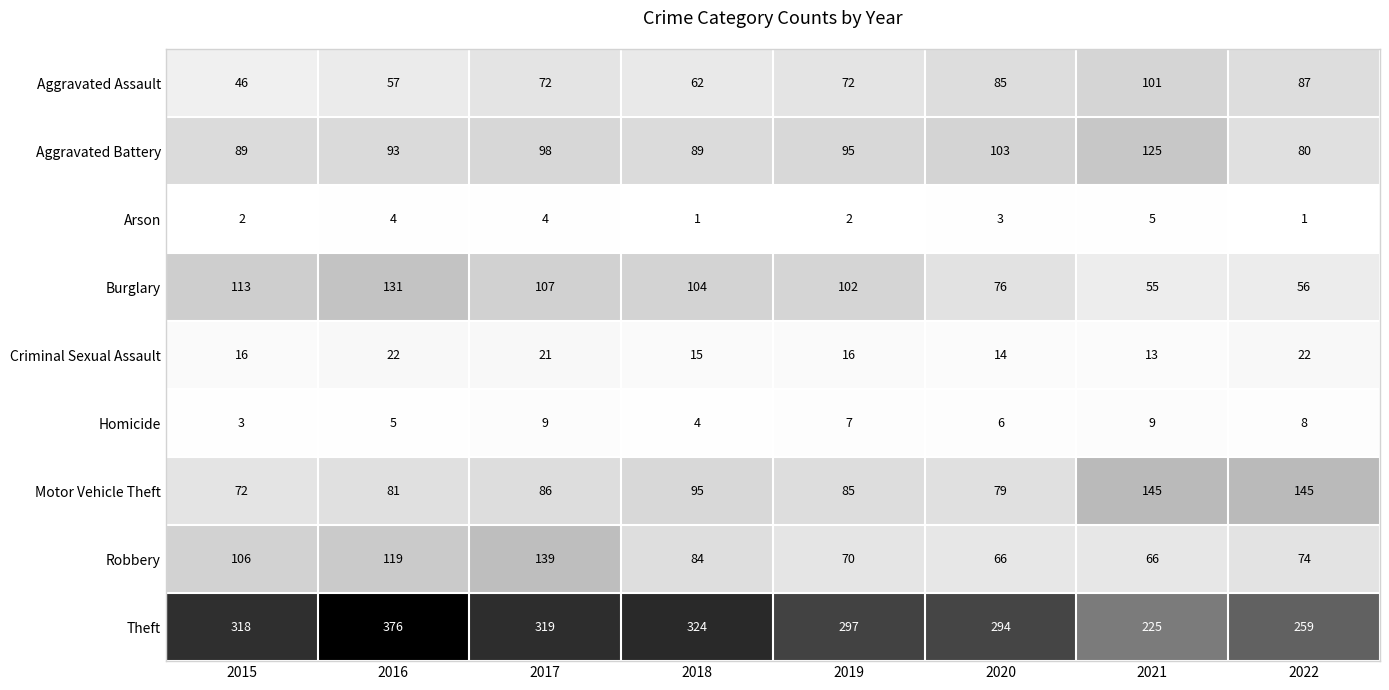

The value of Arson at 2017 is 1. True or false?

False